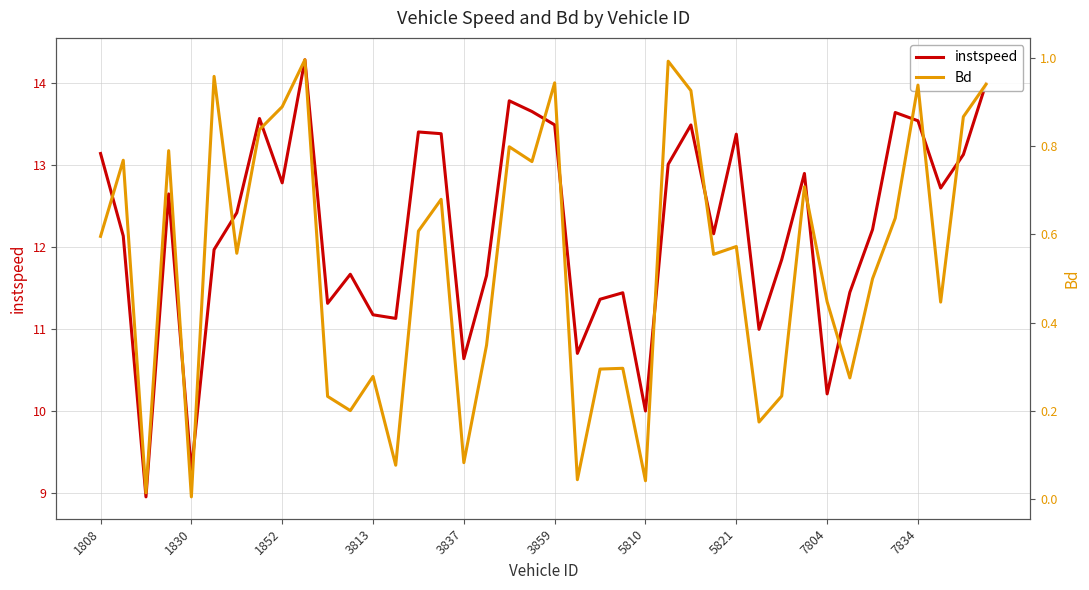

What is the lowest value of the instspeed series?

9.0